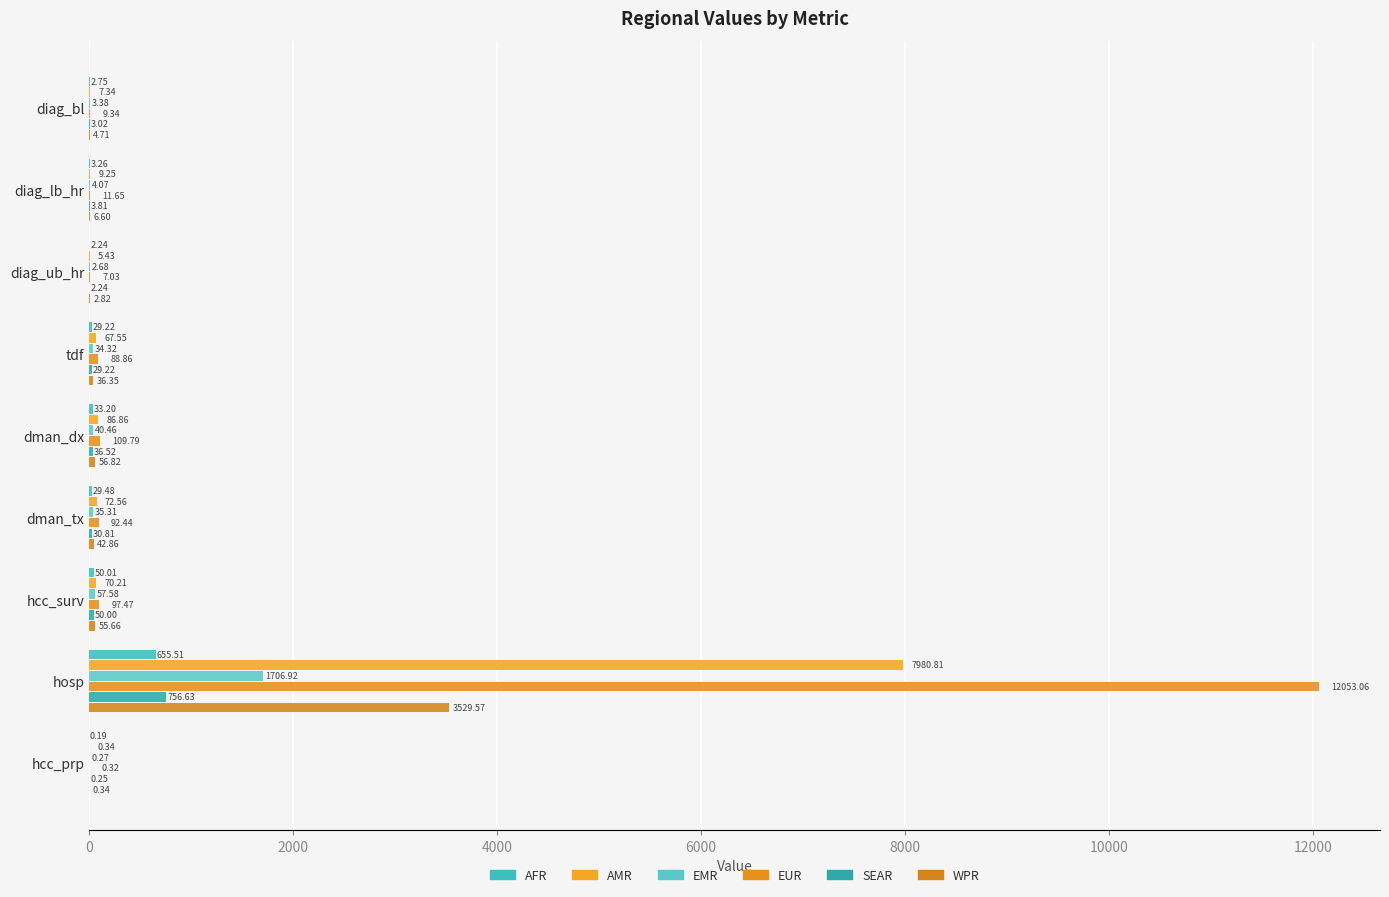

How many data points does each series have?

9